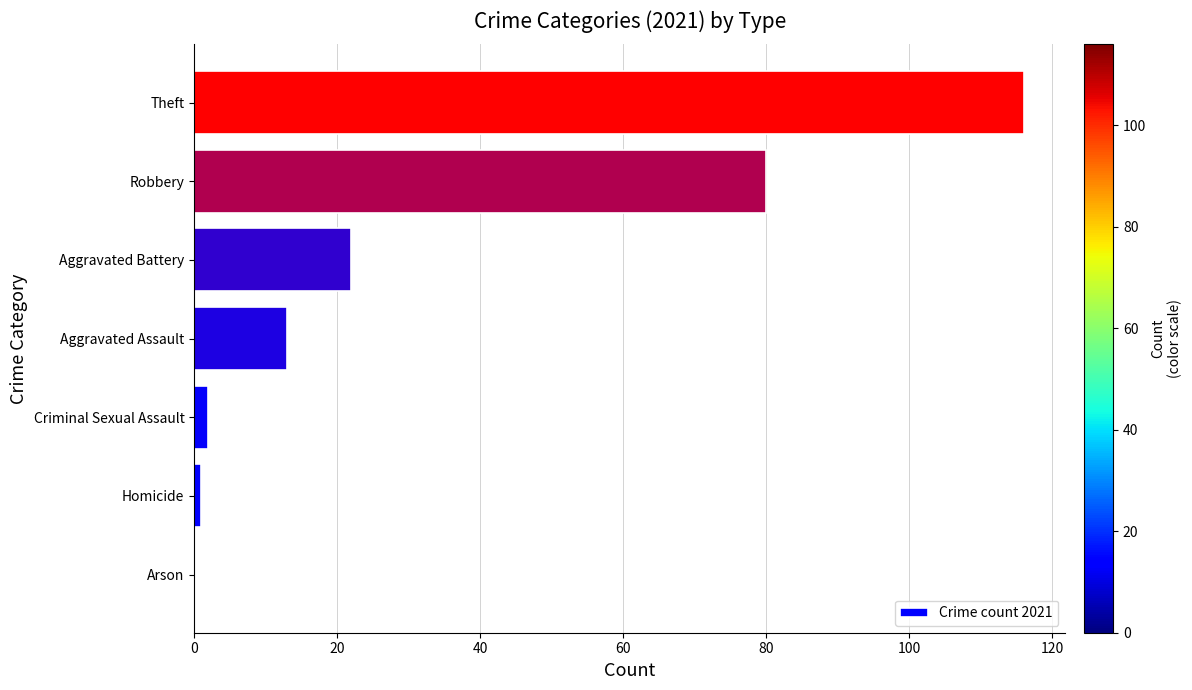

What is the change in value from Arson to Aggravated Battery?

+22